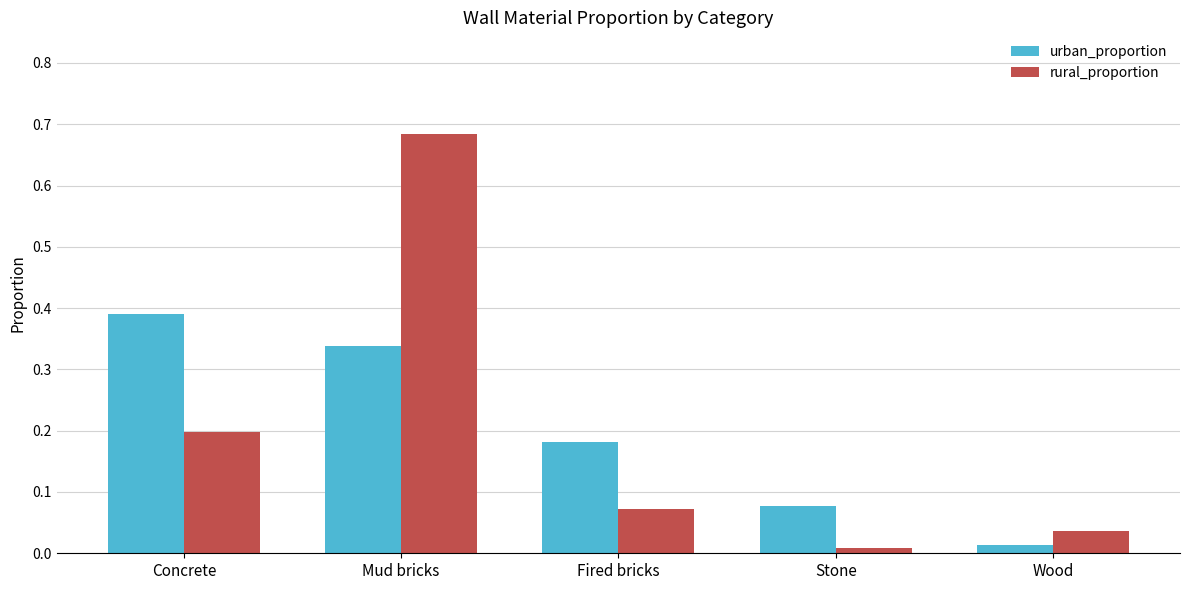

What is the sum of all rural_proportion values?

1.0